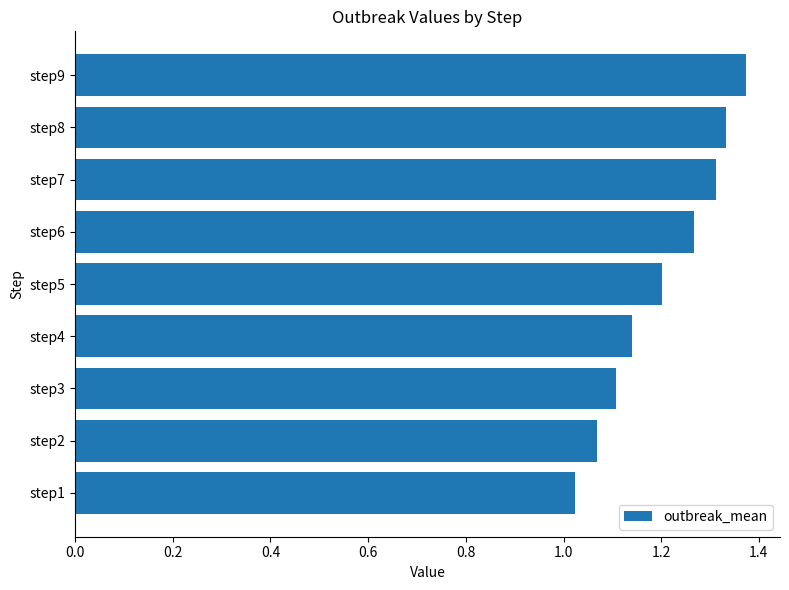

Where is the data nearest to the value 1?

step1